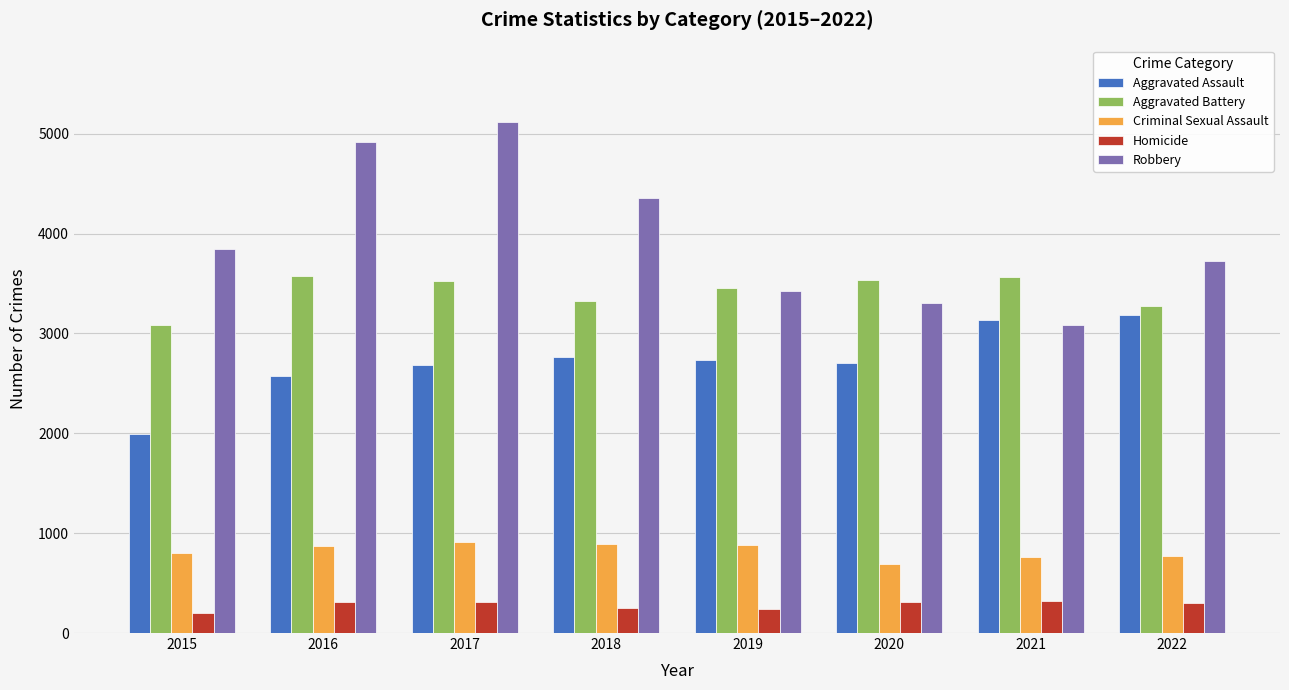

At 2017, list the series in order from largest to smallest.

Robbery, Aggravated Battery, Aggravated Assault, Criminal Sexual Assault, Homicide